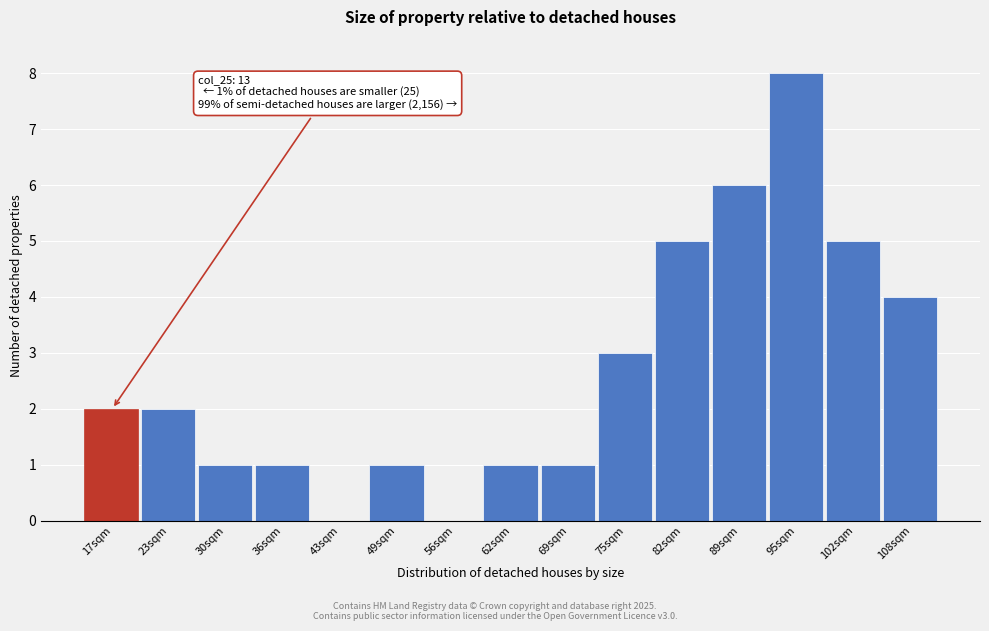

Over which range of the x-axis is the bar tallest?

92 to 98